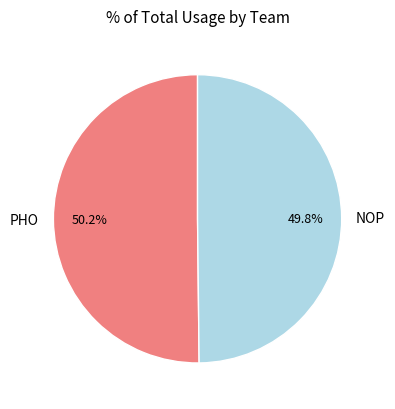

Count the number of slices in the pie.

2